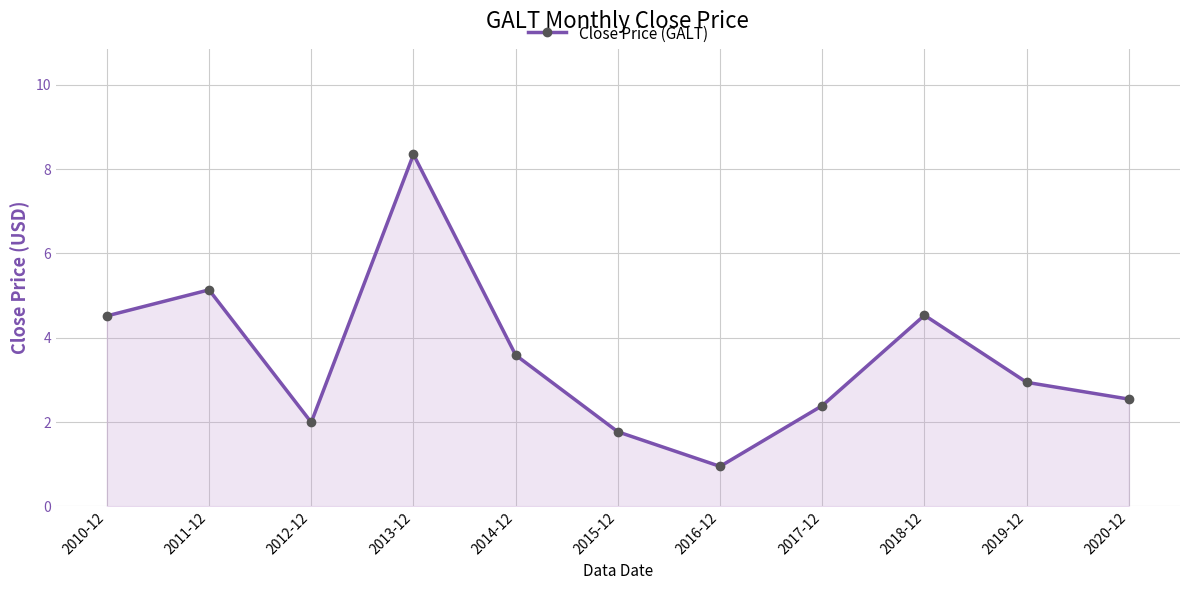

How many points are lower than both their immediate neighbors (excluding endpoints)?

2